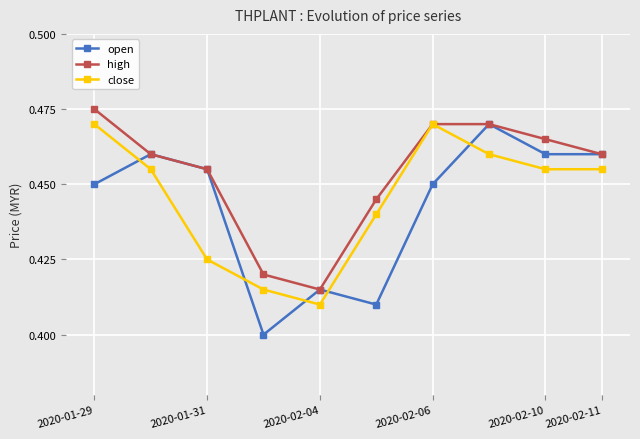

Count the open values in the range 0 to 1.

10